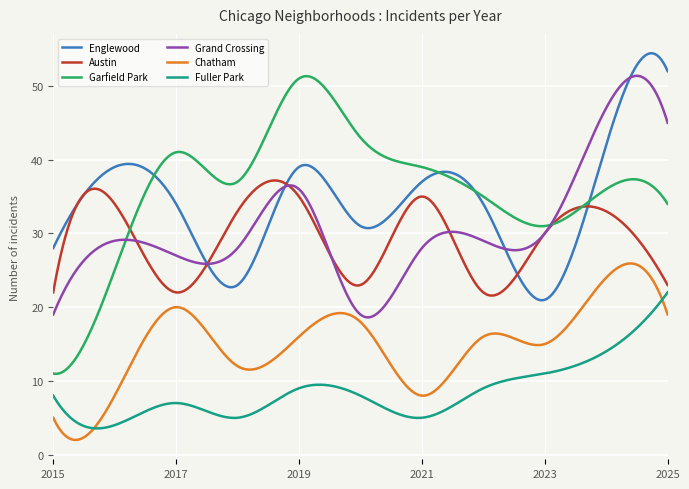

What is the highest value of the Grand Crossing series?

51.4